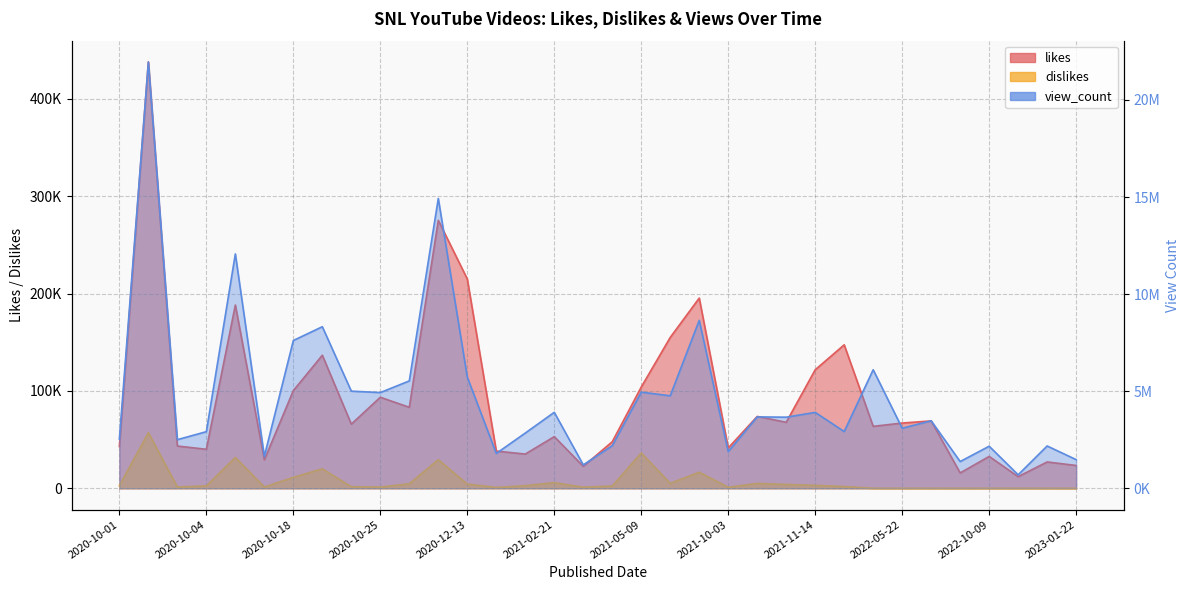

Does the chart display data point markers on the line(s)?

No